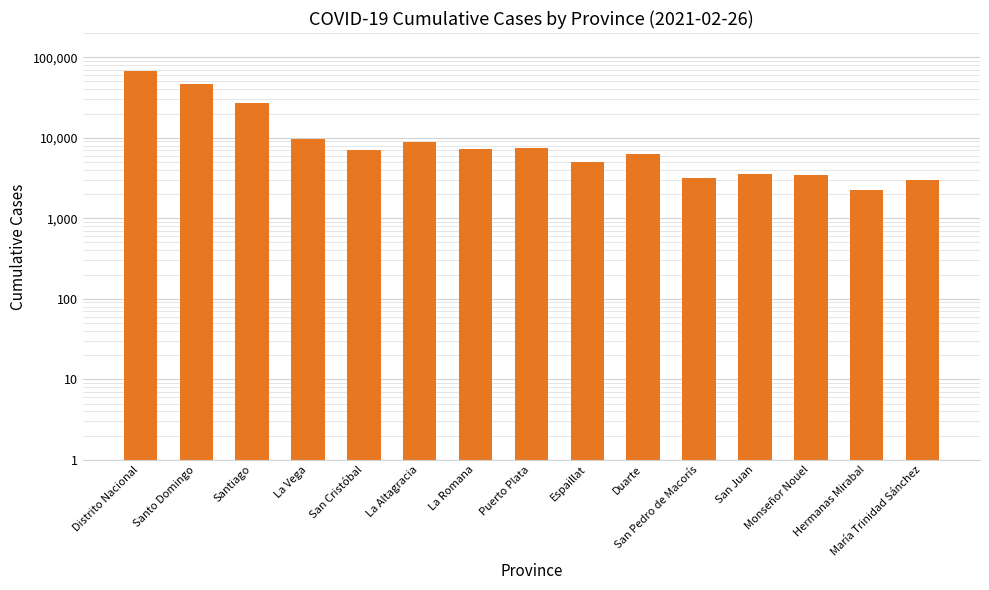

Rank the categories by value from highest to lowest.

Distrito Nacional, Santo Domingo, Santiago, La Vega, La Altagracia, Puerto Plata, La Romana, San Cristóbal, Duarte, Espaillat, San Juan, Monseñor Nouel, San Pedro de Macorís, María Trinidad Sánchez, Hermanas Mirabal